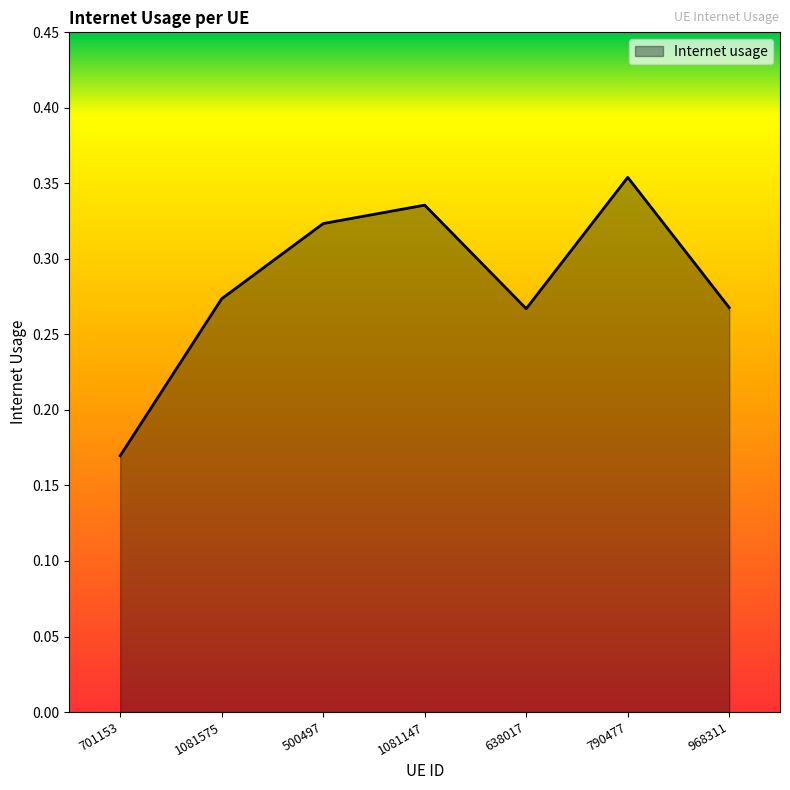

How many interior local valleys (lower than both neighbors) does the data have?

1